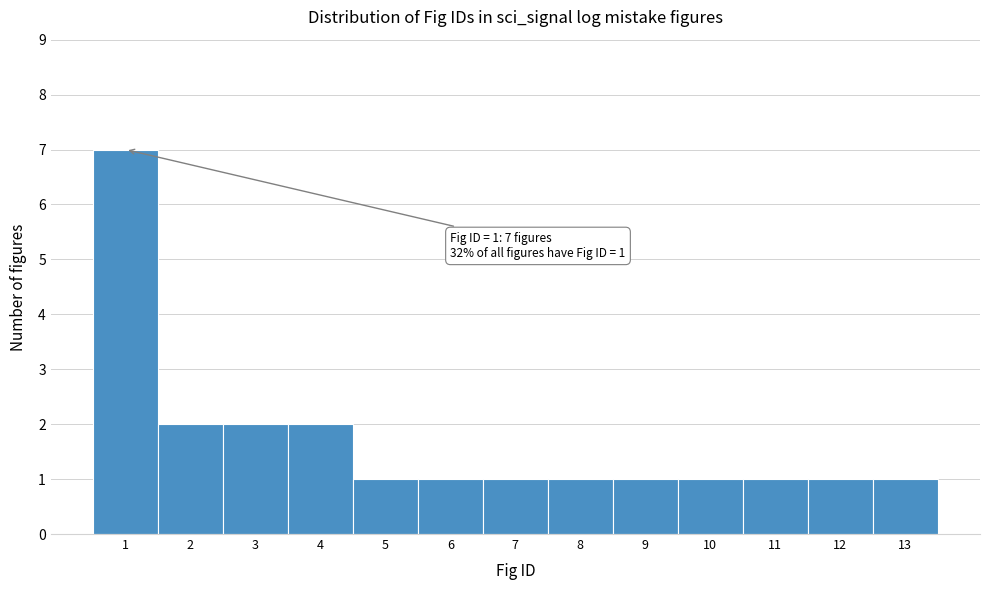

Over which range of the x-axis is the bar tallest?

0.5 to 1.5